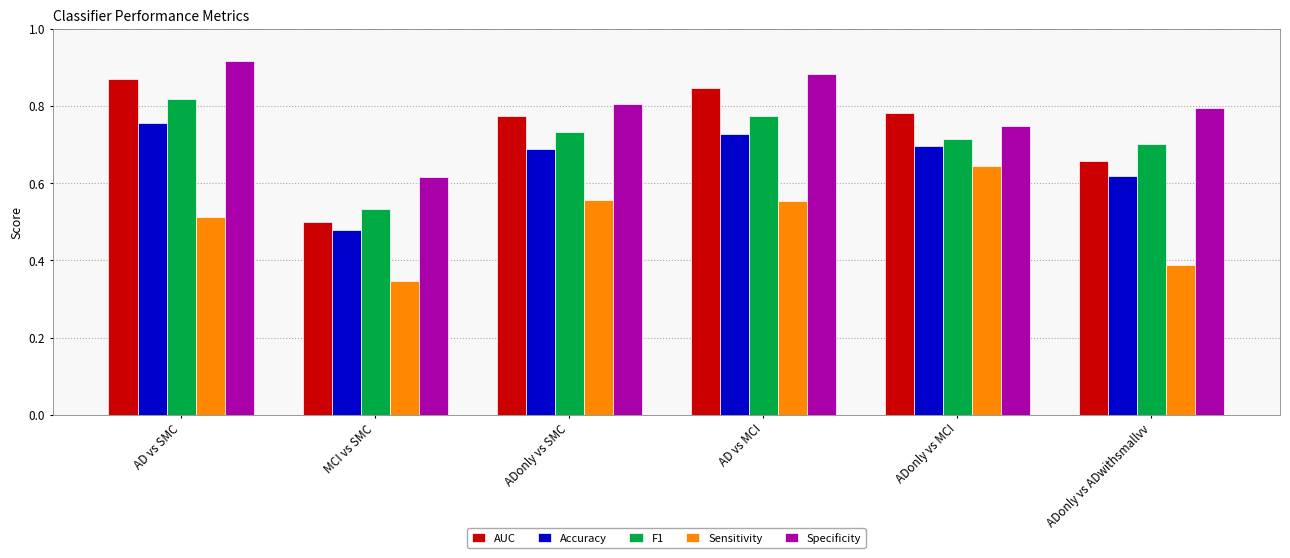

At which label is F1 closest to 0?

MCI vs SMC